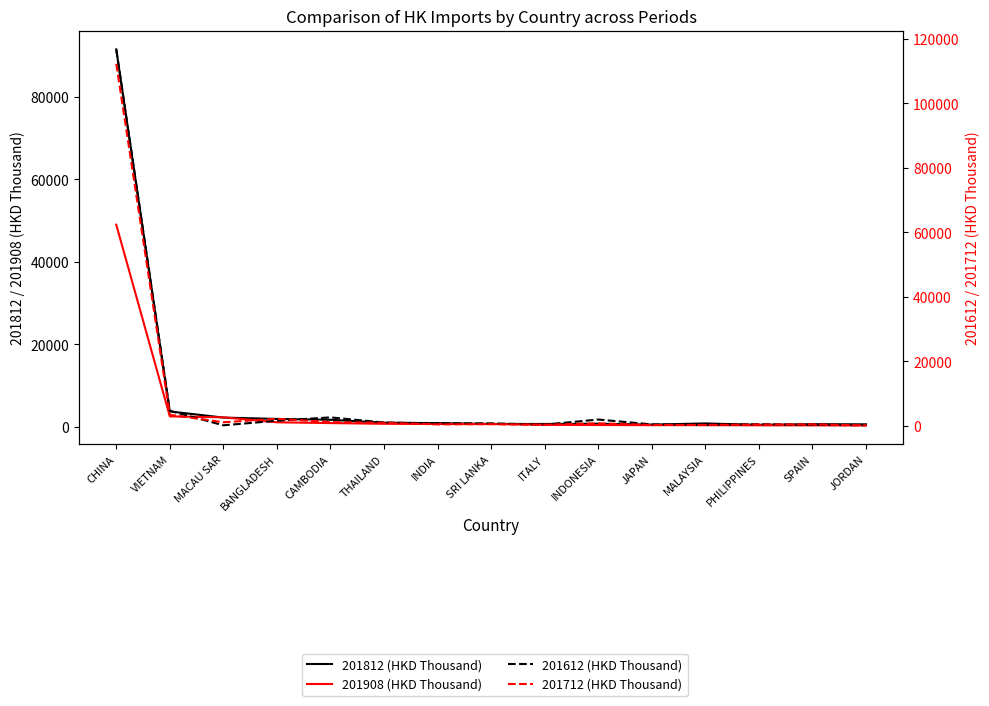

The 201908 (HKD Thousand) series shows 660.9 at INDIA. True or false?

True